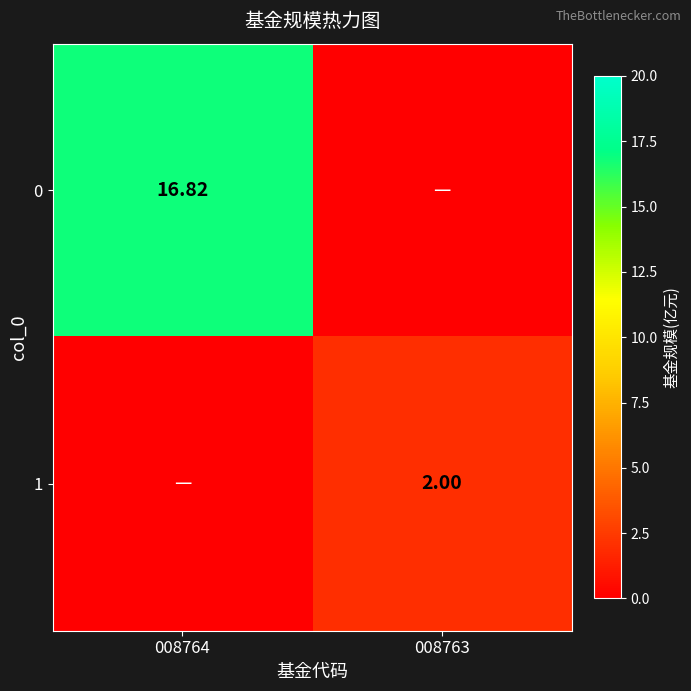

How many data points in 0 are less than 16?

1